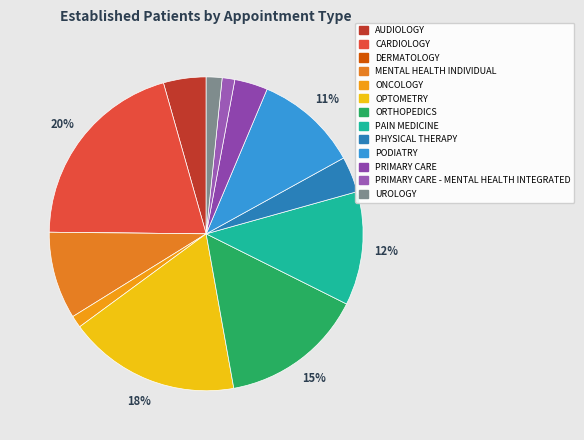

To the nearest percent, what portion does ORTHOPEDICS represent?

15%